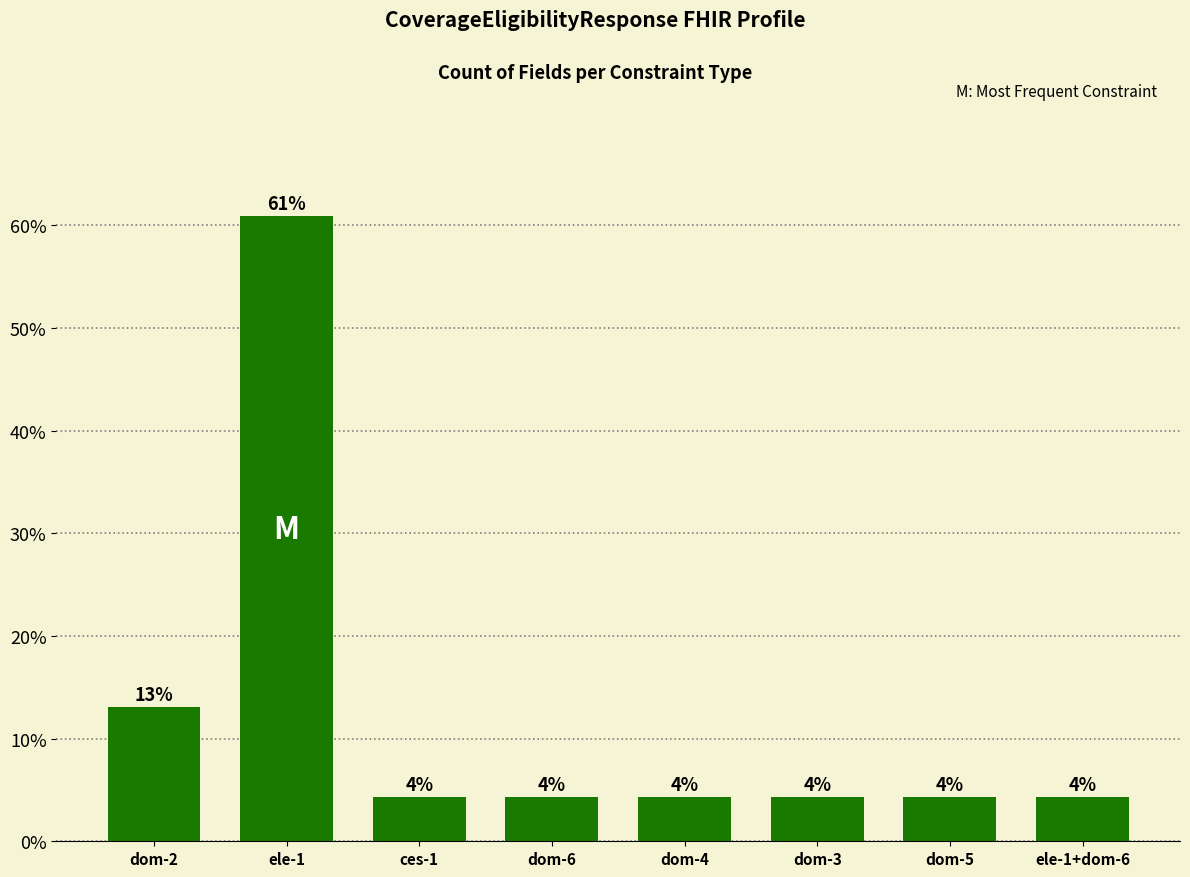

Does the chart contain any negative values?

No